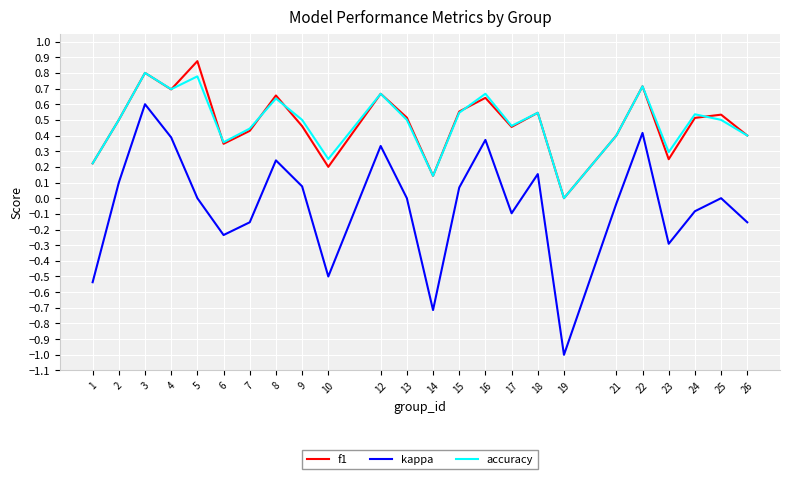

Where is the first local minimum for kappa?

6